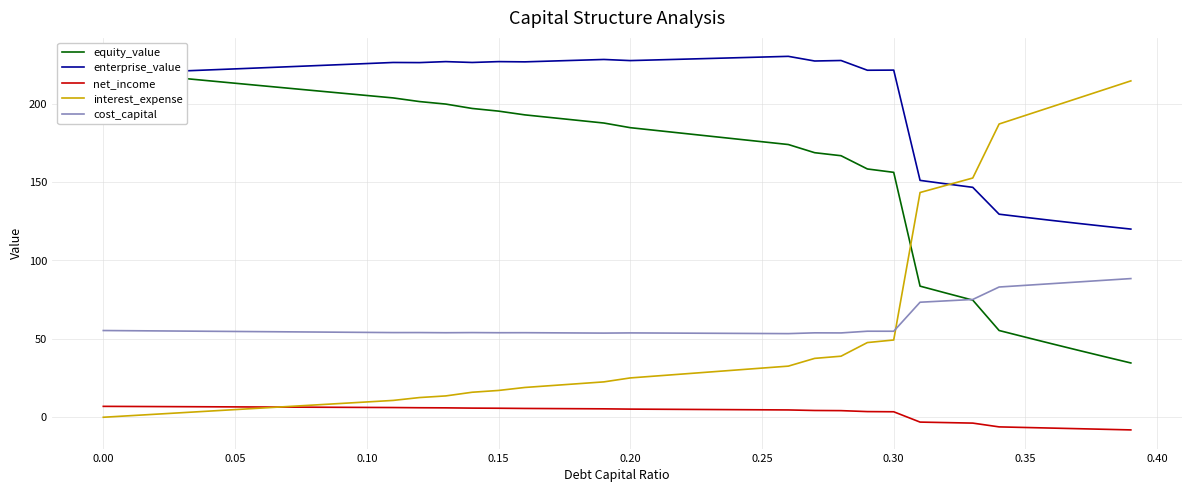

True or false: enterprise_value and net_income intersect in this chart.

False